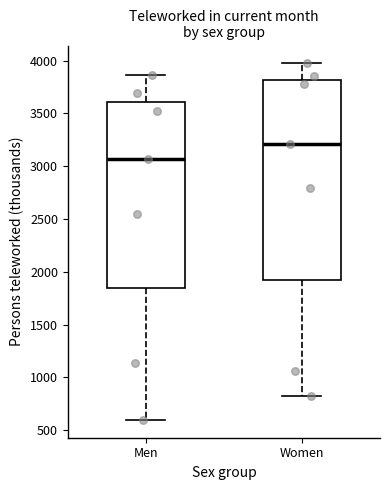

Reading left to right, transcribe this box plot: for each box, give where its median line is, the range the box spans, and where its two whiskers end, as read against the y-axis. The values are not printed on the chart, so give them approximately, as read against the axis.

Men: median 3050, box 1850 to 3600, whiskers 600 to 3850
Women: median 3200, box 1900 to 3800, whiskers 850 to 3950